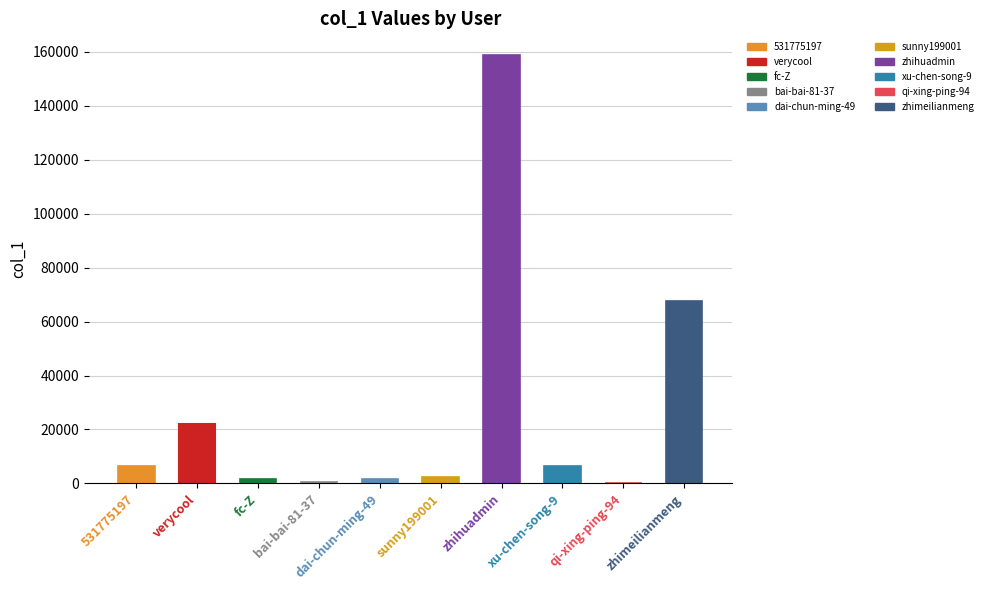

Where does the data first go above 6530?

531775197